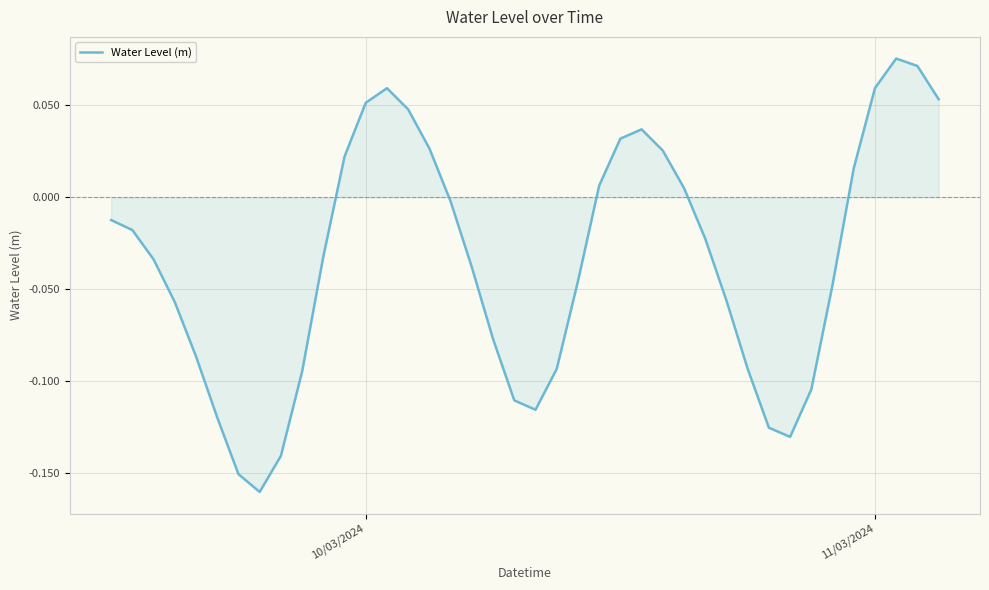

What is the difference between the maximum and second lowest values?

0.2